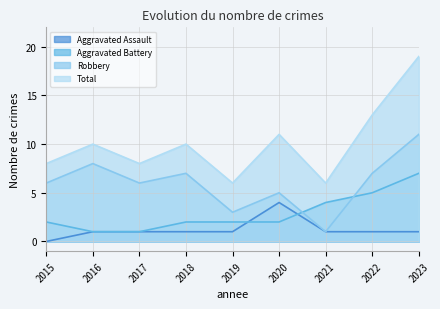

Rank the series by their average value, from highest to lowest.

Total, Robbery, Aggravated Battery, Aggravated Assault